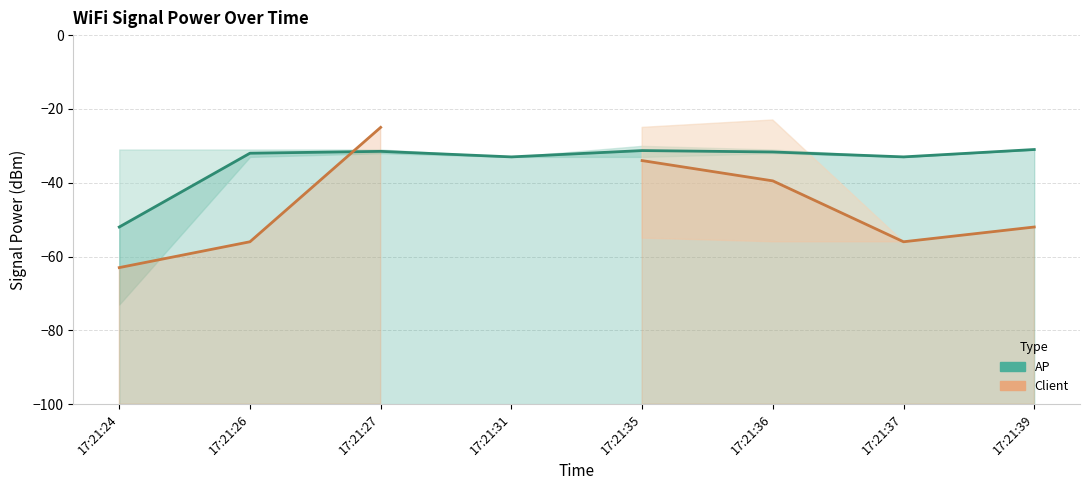

How many values in the AP series are below -31?

7